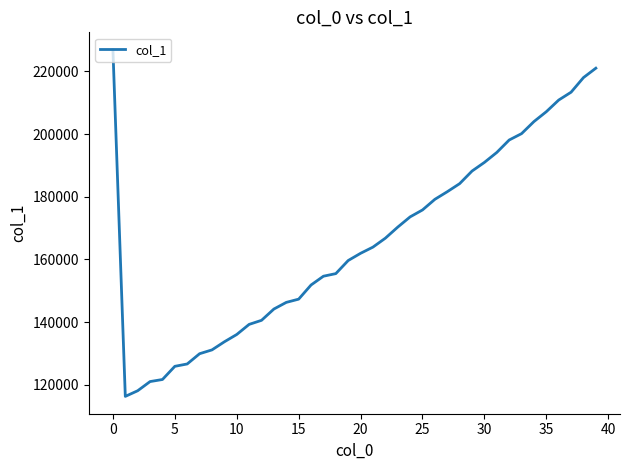

What is the maximum value shown in the chart?

226960